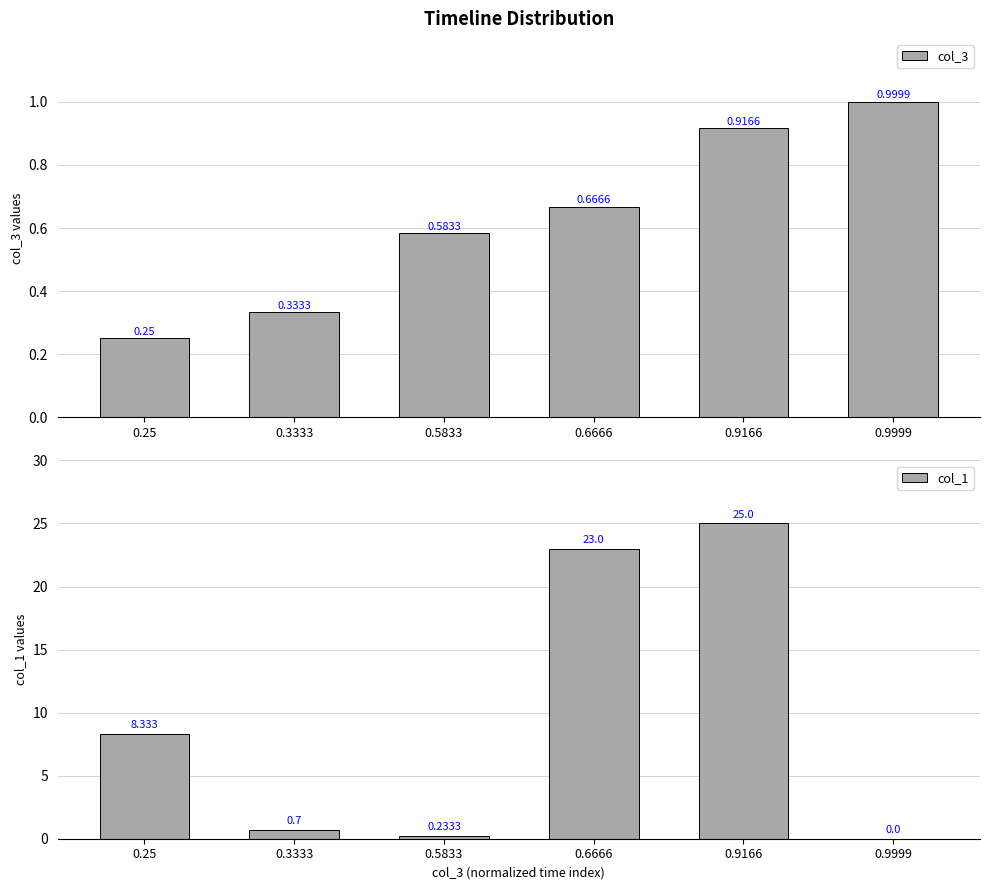

Reading right to left, transcribe all the data shown in this chart.

col_3: 1.0	0.9	0.7	0.6	0.3	0.2
col_1: 0.0	25.0	23.0	0.2	0.7	8.3